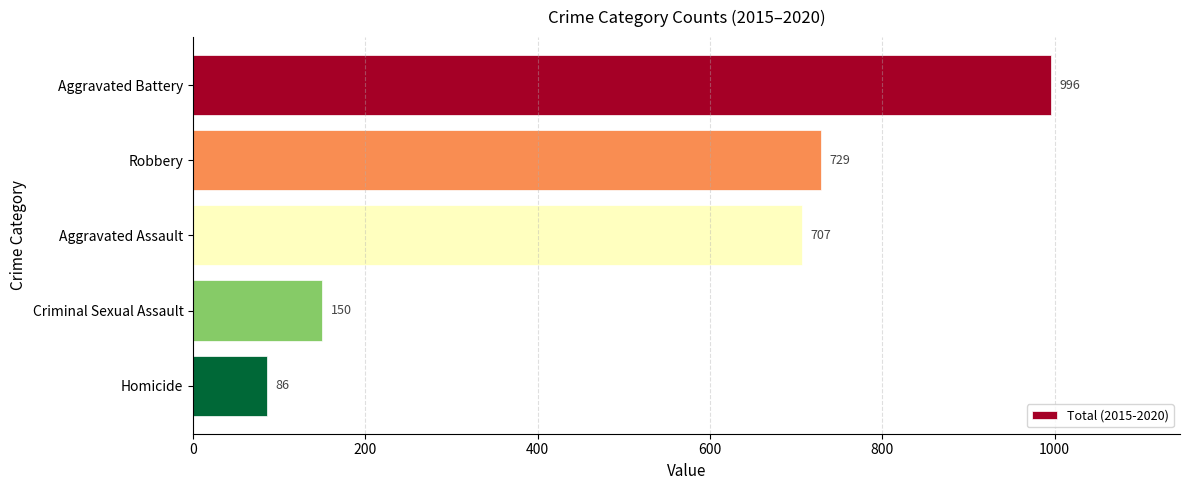

What is the sum of all values?

2668